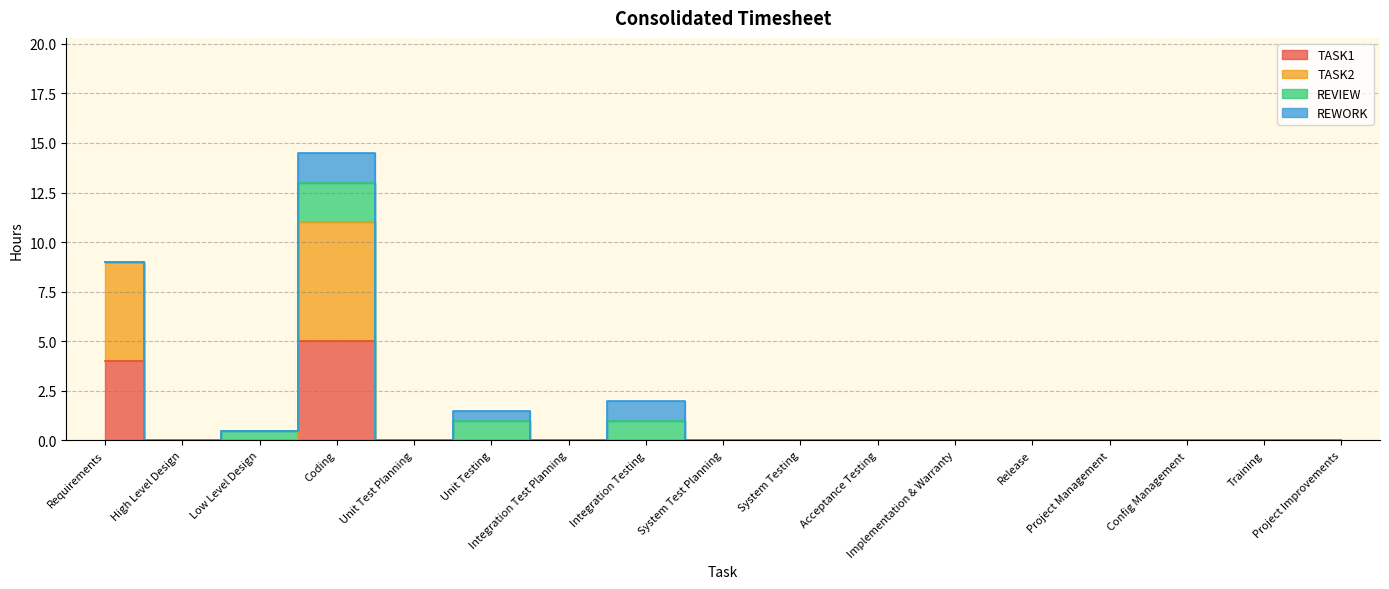

How many interior local peaks does the TASK1 series have?

1